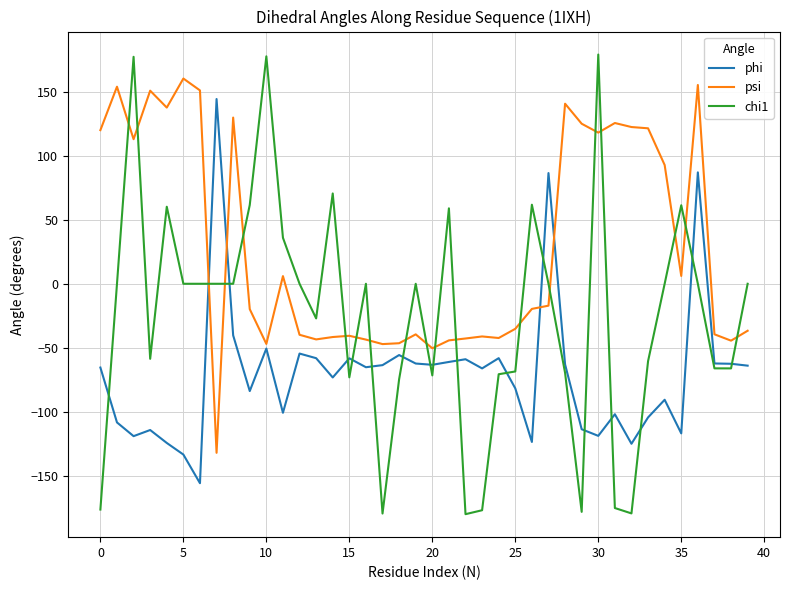

What is the difference between the maximum and minimum values in the chi1 series?

358.7